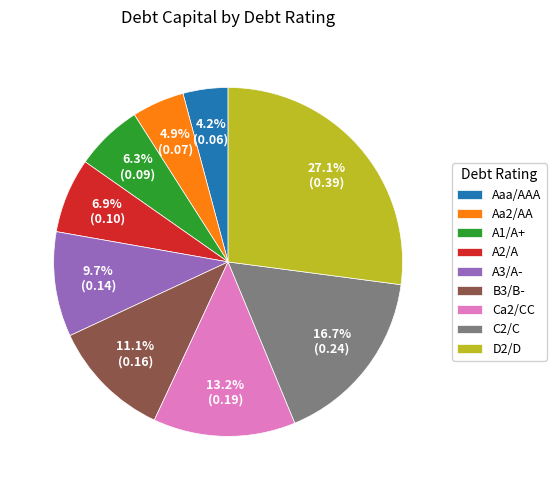

Is the sum of Aa2/AA and Ca2/CC greater than half?

No